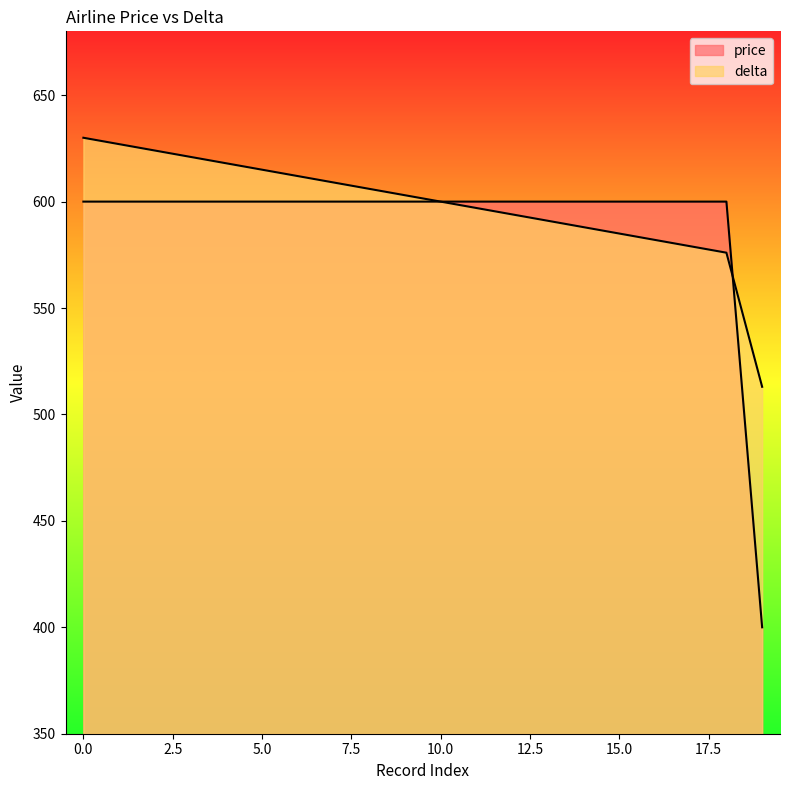

Reading right to left, what are all the values shown in this chart?

price: 19=400	18=600	17=600	16=600	15=600	14=600	13=600	12=600	11=600	10=600	9=600	8=600	7=600	6=600	5=600	4=600	3=600	2=600	1=600	0=600
delta: 19=513	18=576	17=579	16=582	15=585	14=588	13=591	12=594	11=597	10=600	9=603	8=606	7=609	6=612	5=615	4=618	3=621	2=624	1=627	0=630